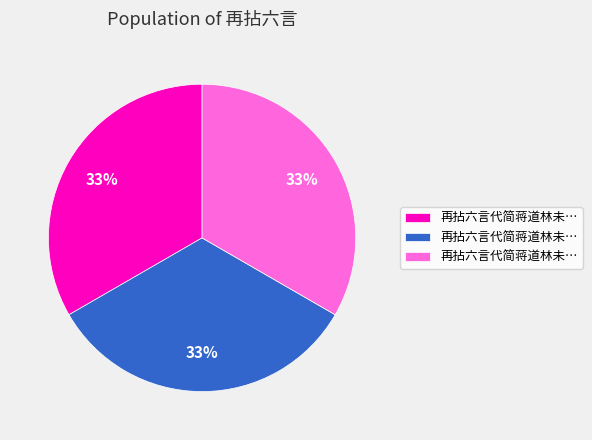

How many segments does this pie chart have?

3